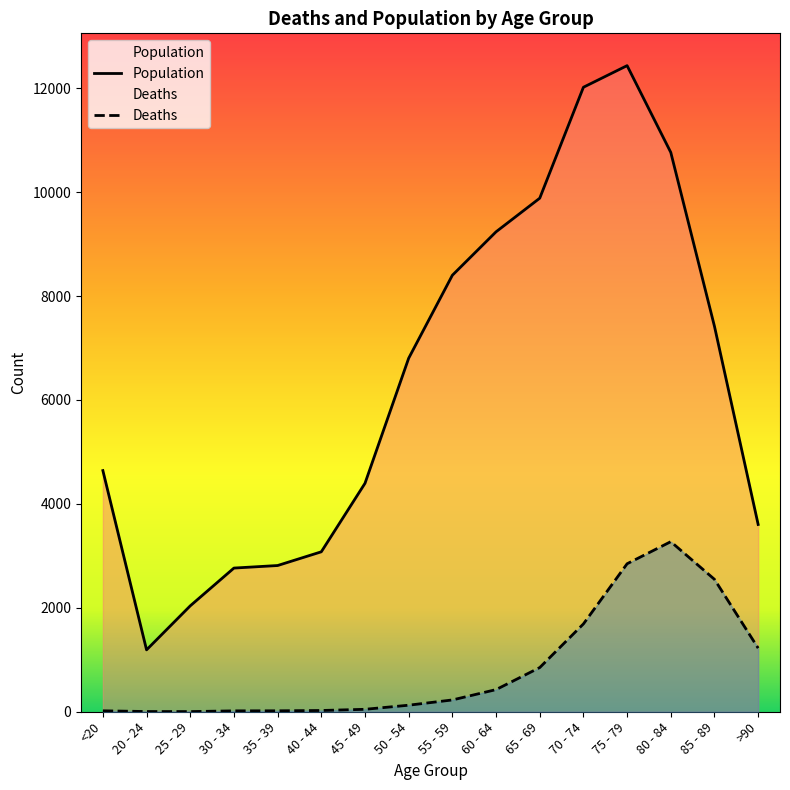

Rank the series by their average value, from highest to lowest.

Population, Deaths